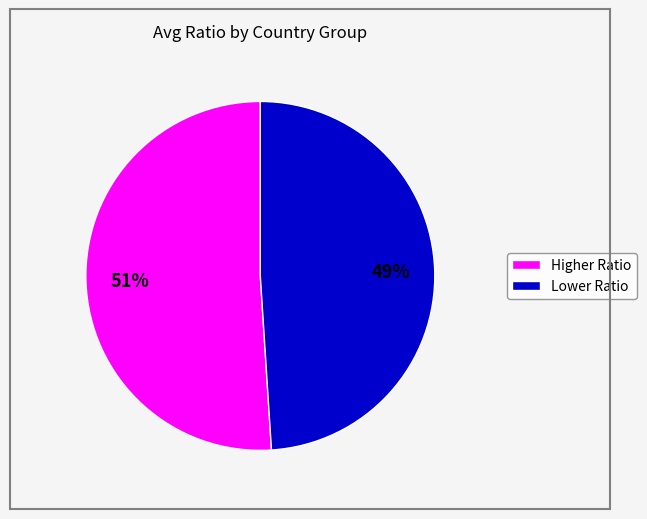

Is there any slice that represents more than half of the pie?

Yes